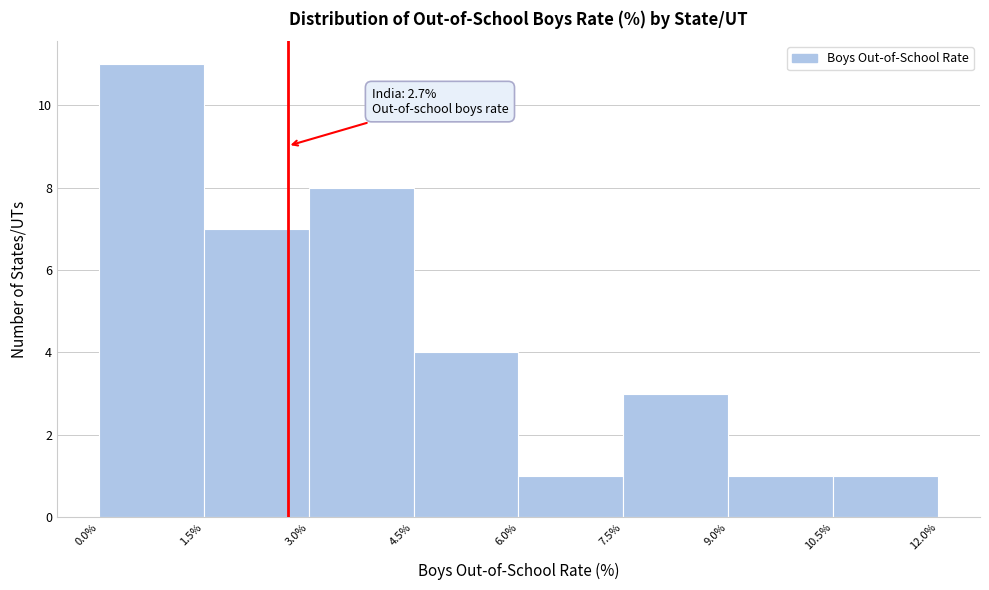

Which range on the x-axis has the tallest bar?

0.0% to 1.5%